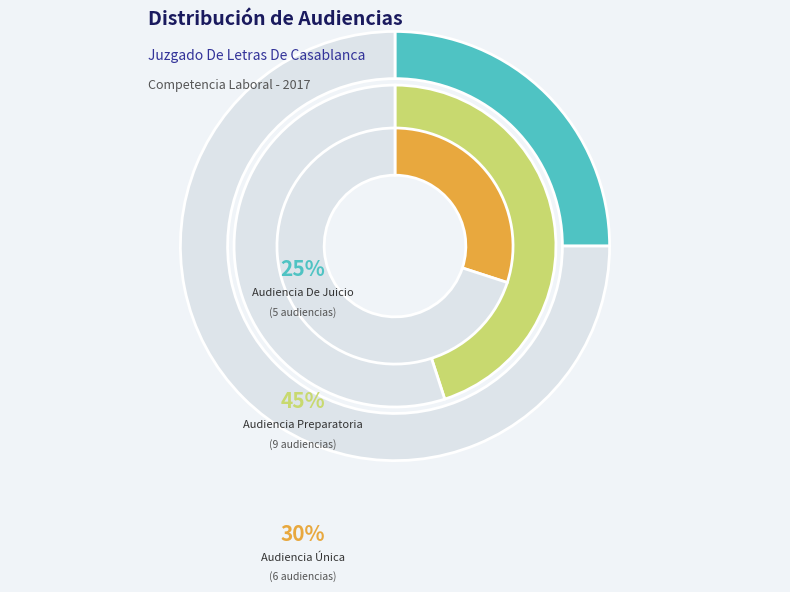

To the nearest percent, what portion does Audiencia Única represent?

30%